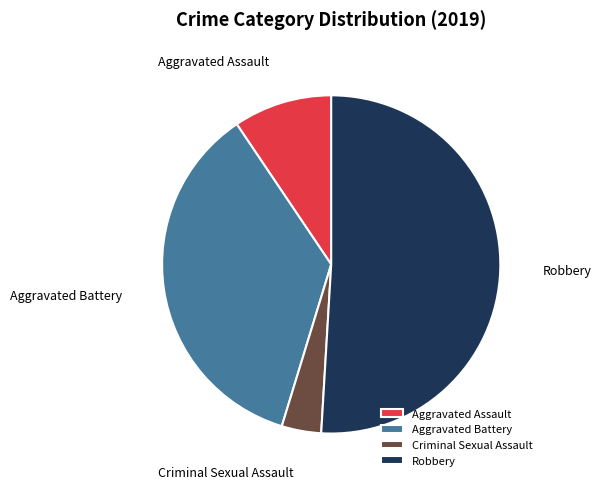

Which slice is the largest?

Robbery